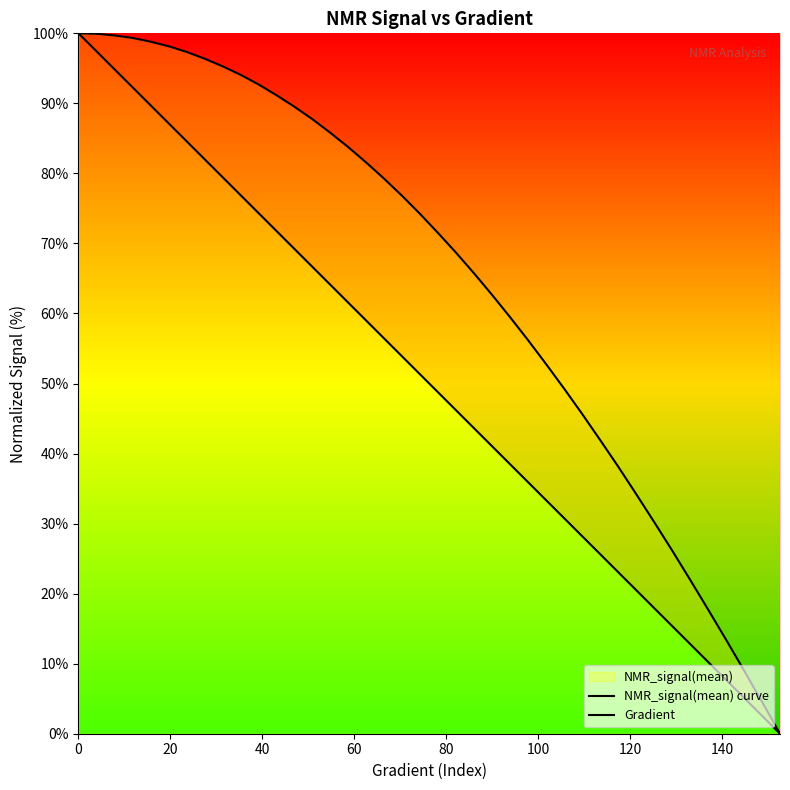

True or false: NMR_signal(mean) curve has more than 1 interior local peaks.

False